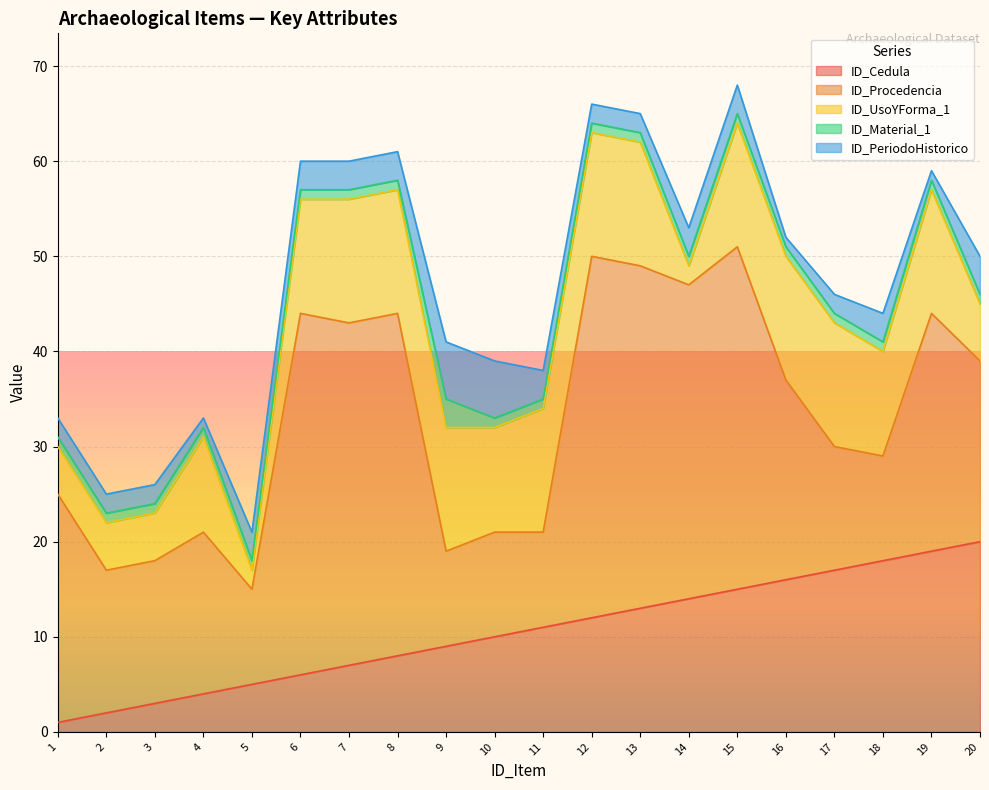

Is it true that ID_Cedula equals 12 at 12?

True